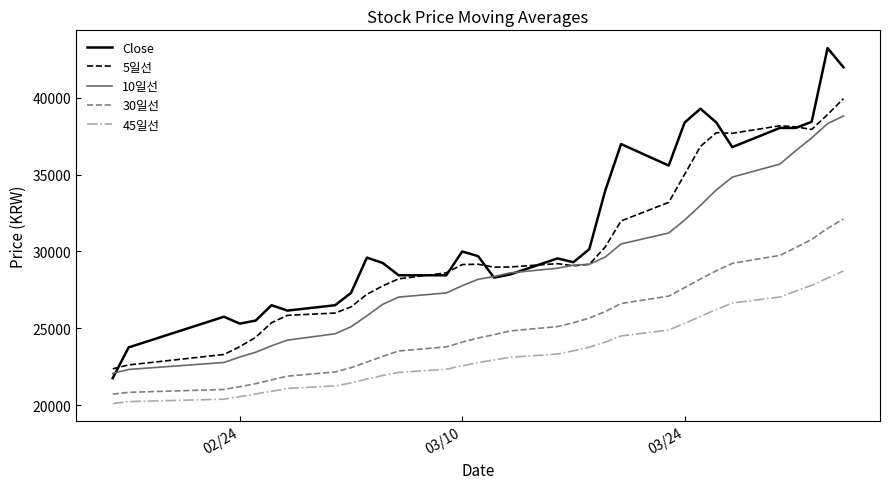

What is the smallest value displayed?

20097.8